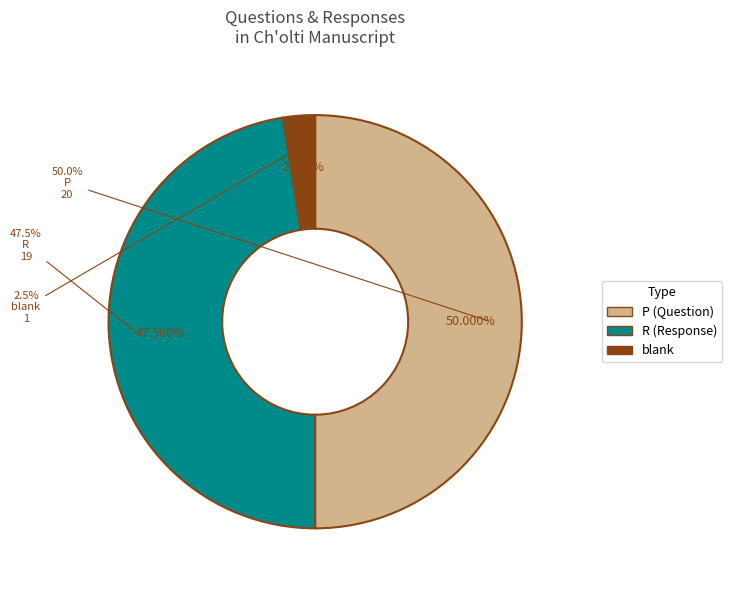

How many segments does this pie chart have?

3